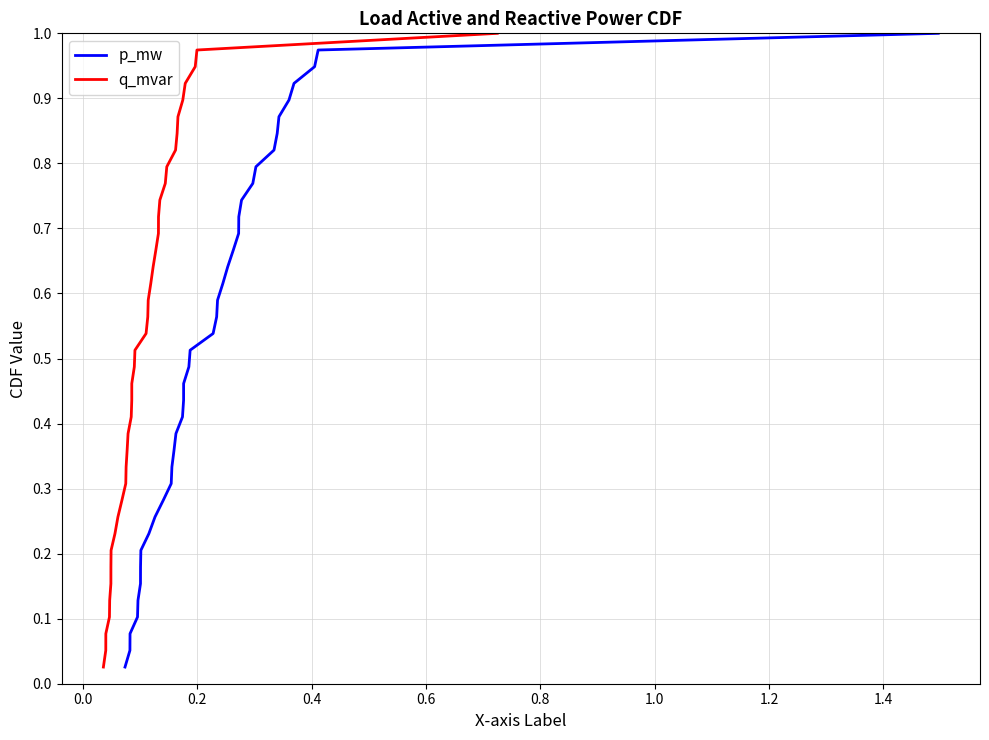

What is the value of the q_mvar point at the 25th from the left?

0.6